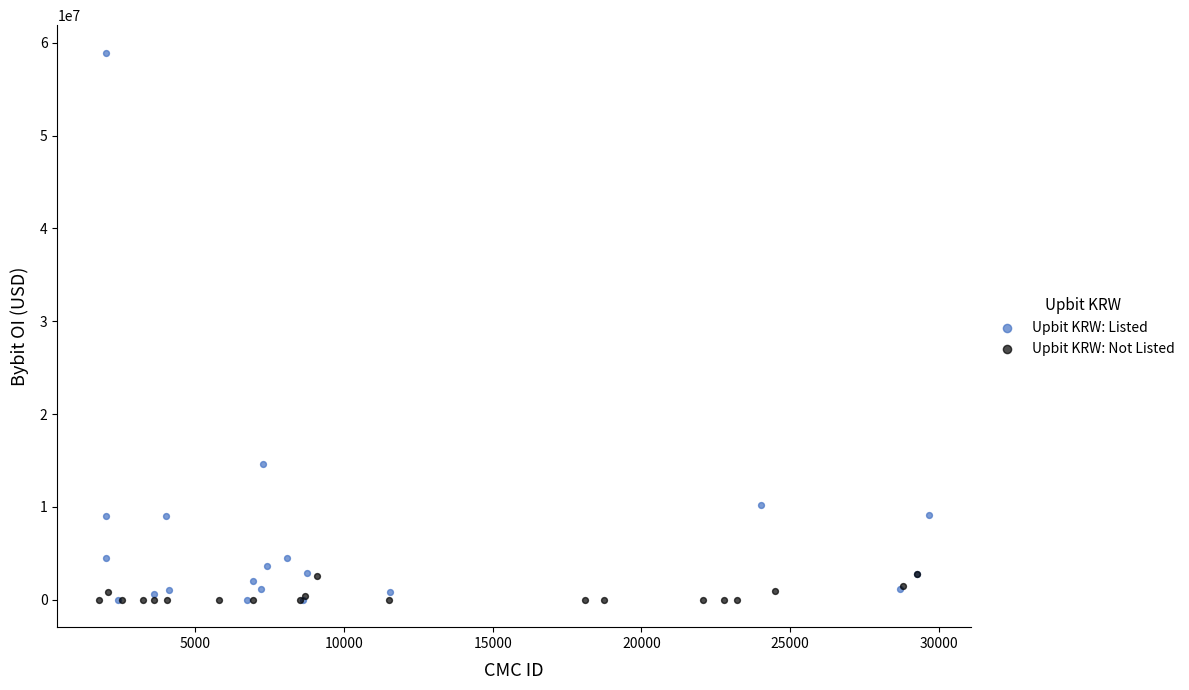

Which series has the widest spread of Y values?

Upbit KRW: Listed